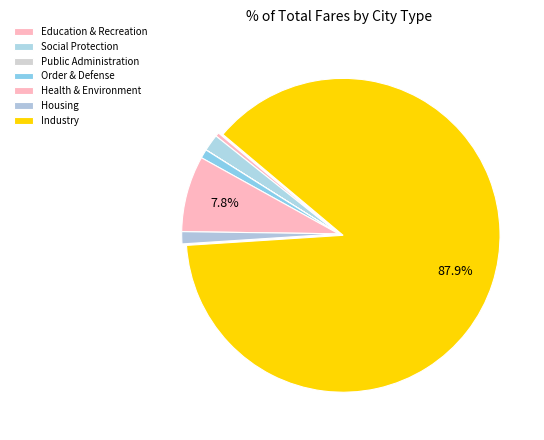

Which slice is the smallest?

Public Administration